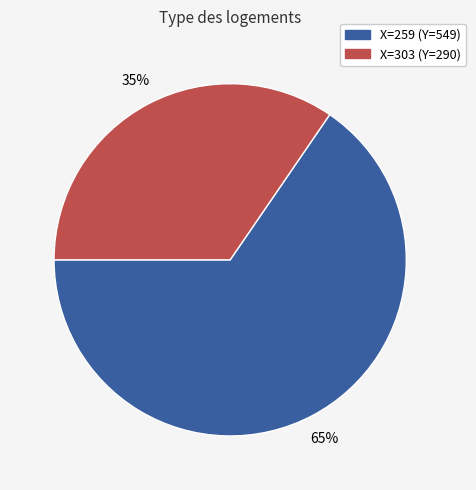

To the nearest percent, what is the average slice percentage?

50%